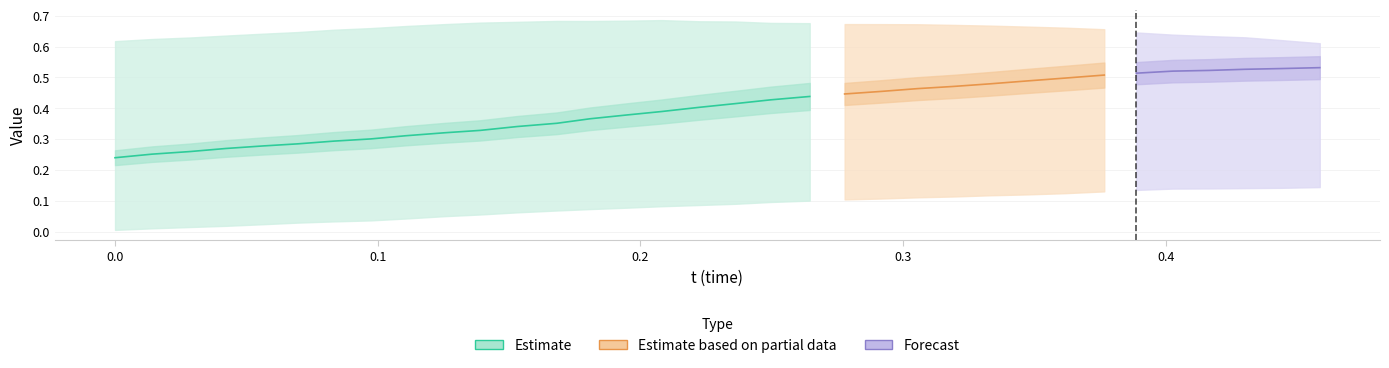

True or false: t and x intersect in this chart.

False